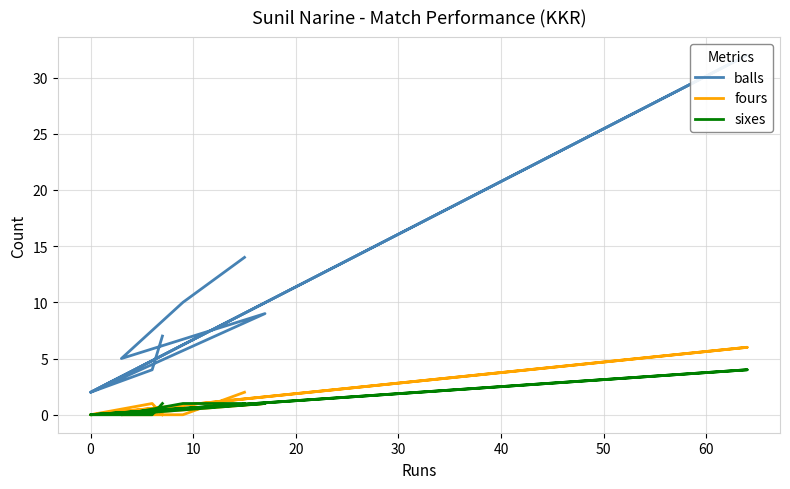

How many positive values does the fours series have?

4